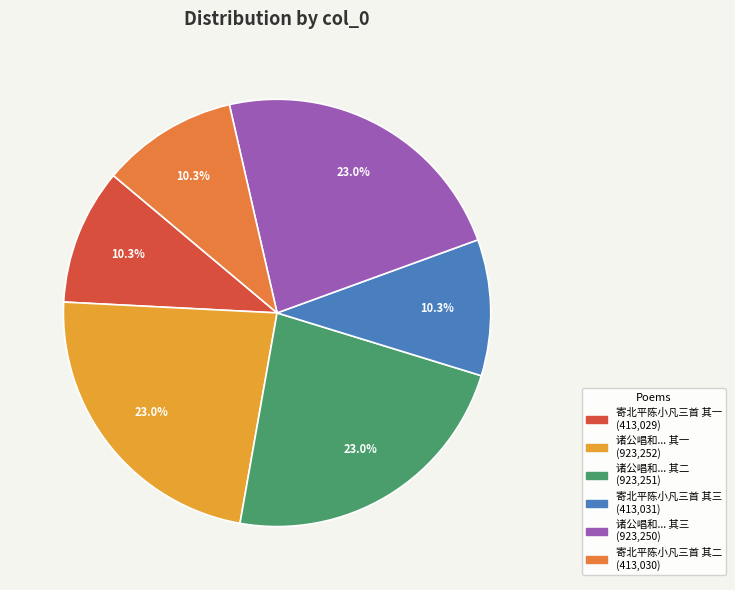

How many slices are in this pie chart?

6